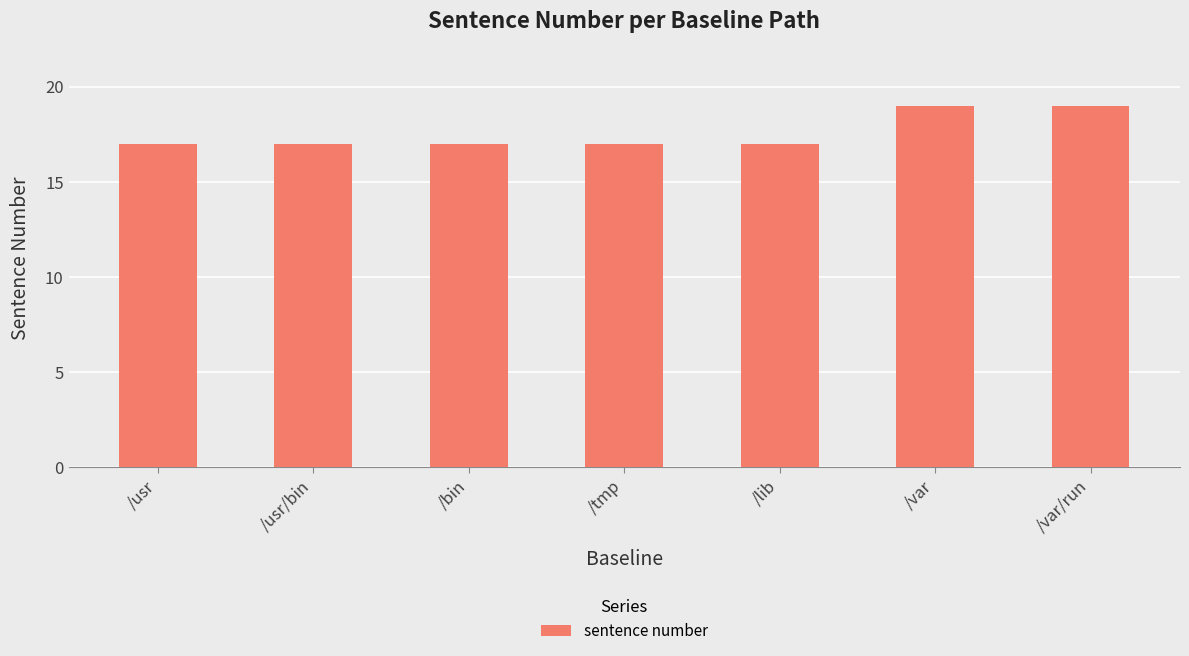

What is the change in value from /bin to /var/run?

+2